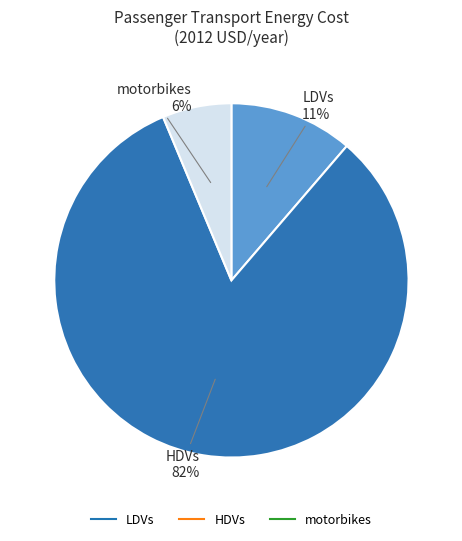

True or false: LDVs accounts for 11% of the total.

True